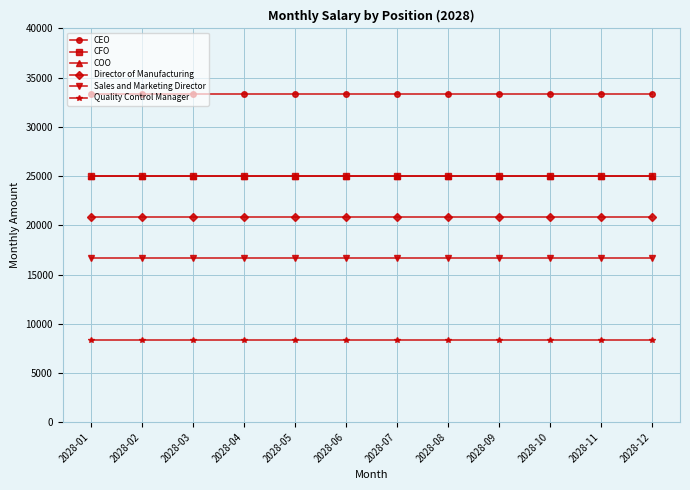

Is this an area chart (filled region under the line)?

No